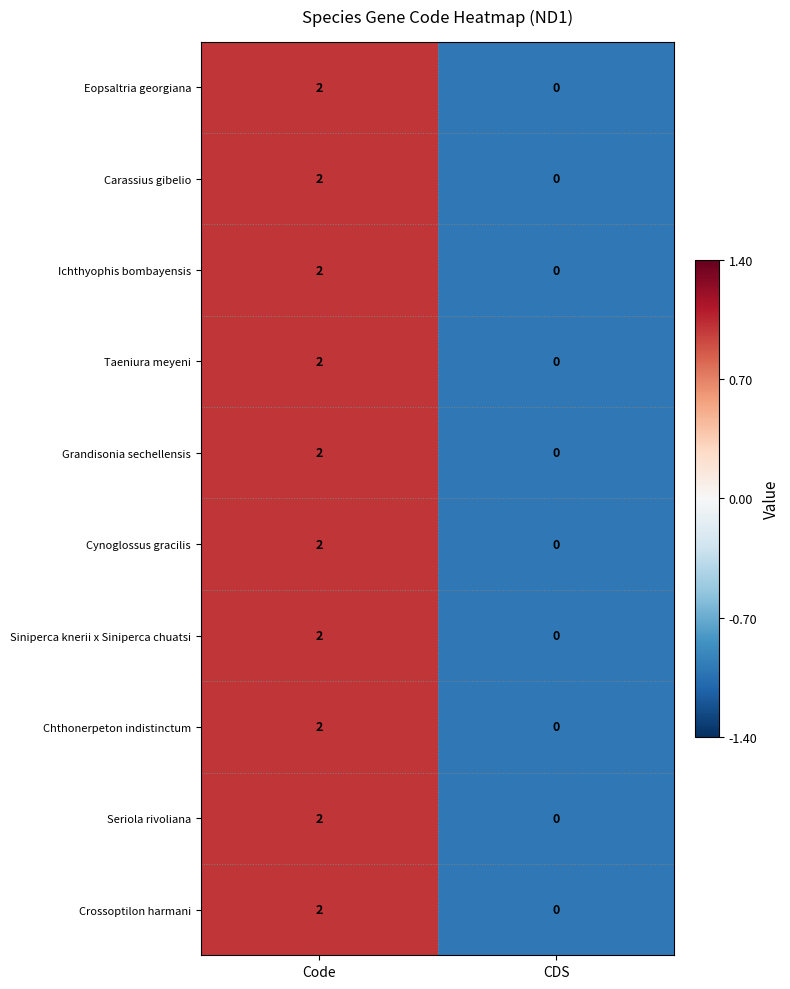

At which category is the sum across all series the highest?

Code